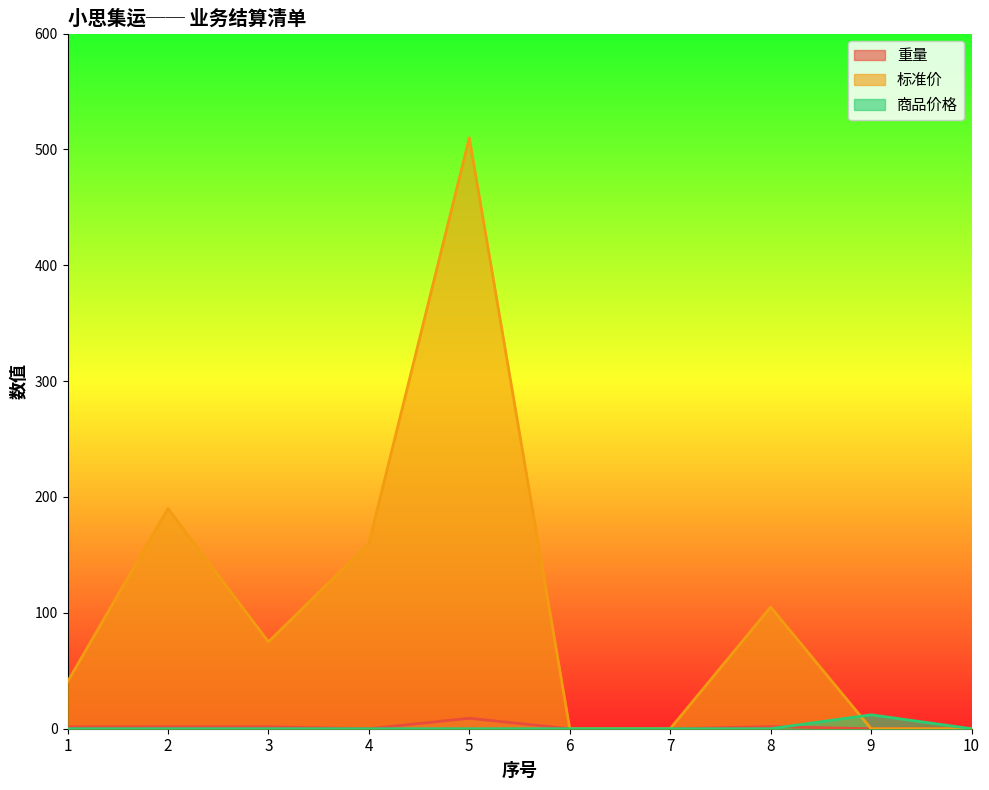

Reading right to left, transcribe all the data shown in this chart.

重量: 0.0	0.0	1.8	0.0	0.0	9.0	0.0	1.7	1.7	1.6
标准价: 0.0	0.0	105.0	0.0	0.0	510.0	160.0	75.0	190.0	40.5
商品价格: 0.0	12.0	0.0	0.0	0.0	0.0	0.0	0.0	0.0	0.0